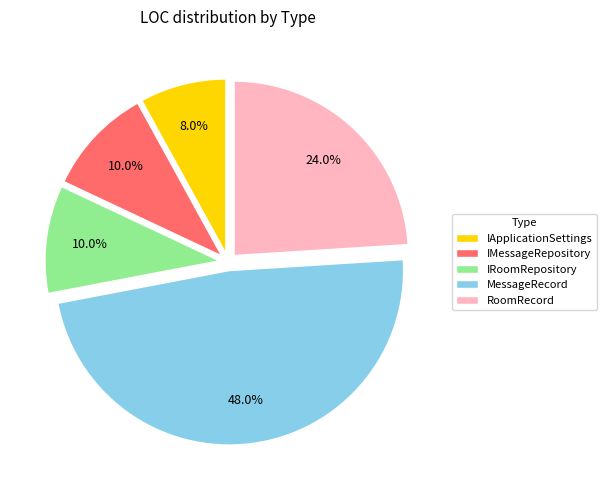

Does any single category account for the majority?

No